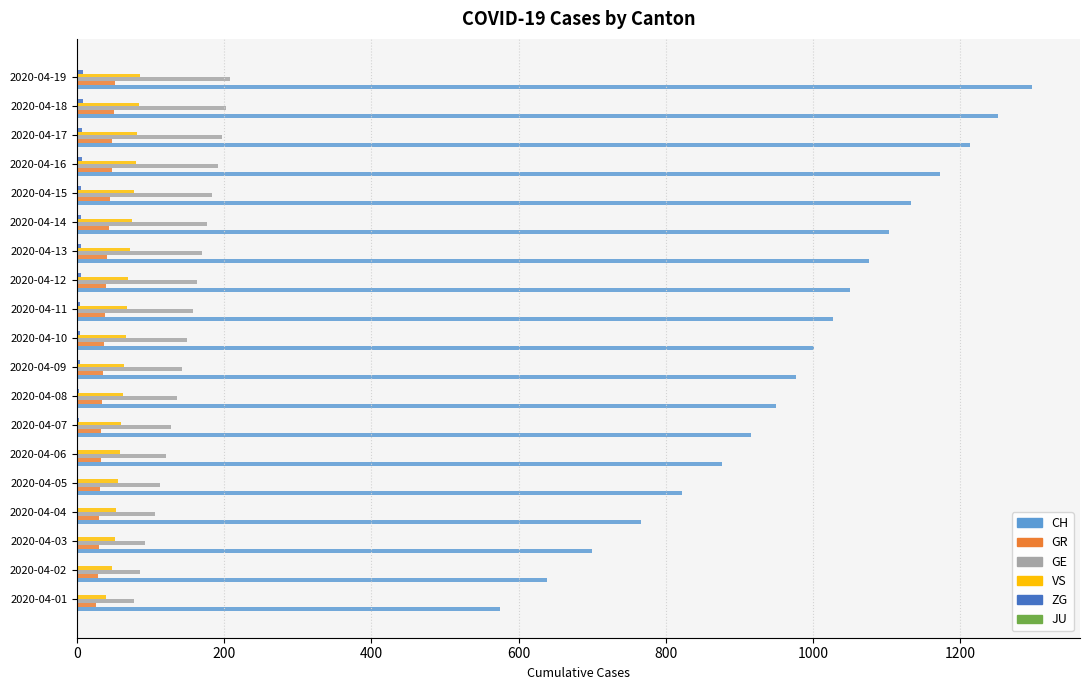

The value of GE at 2020-04-05 is 195. True or false?

False